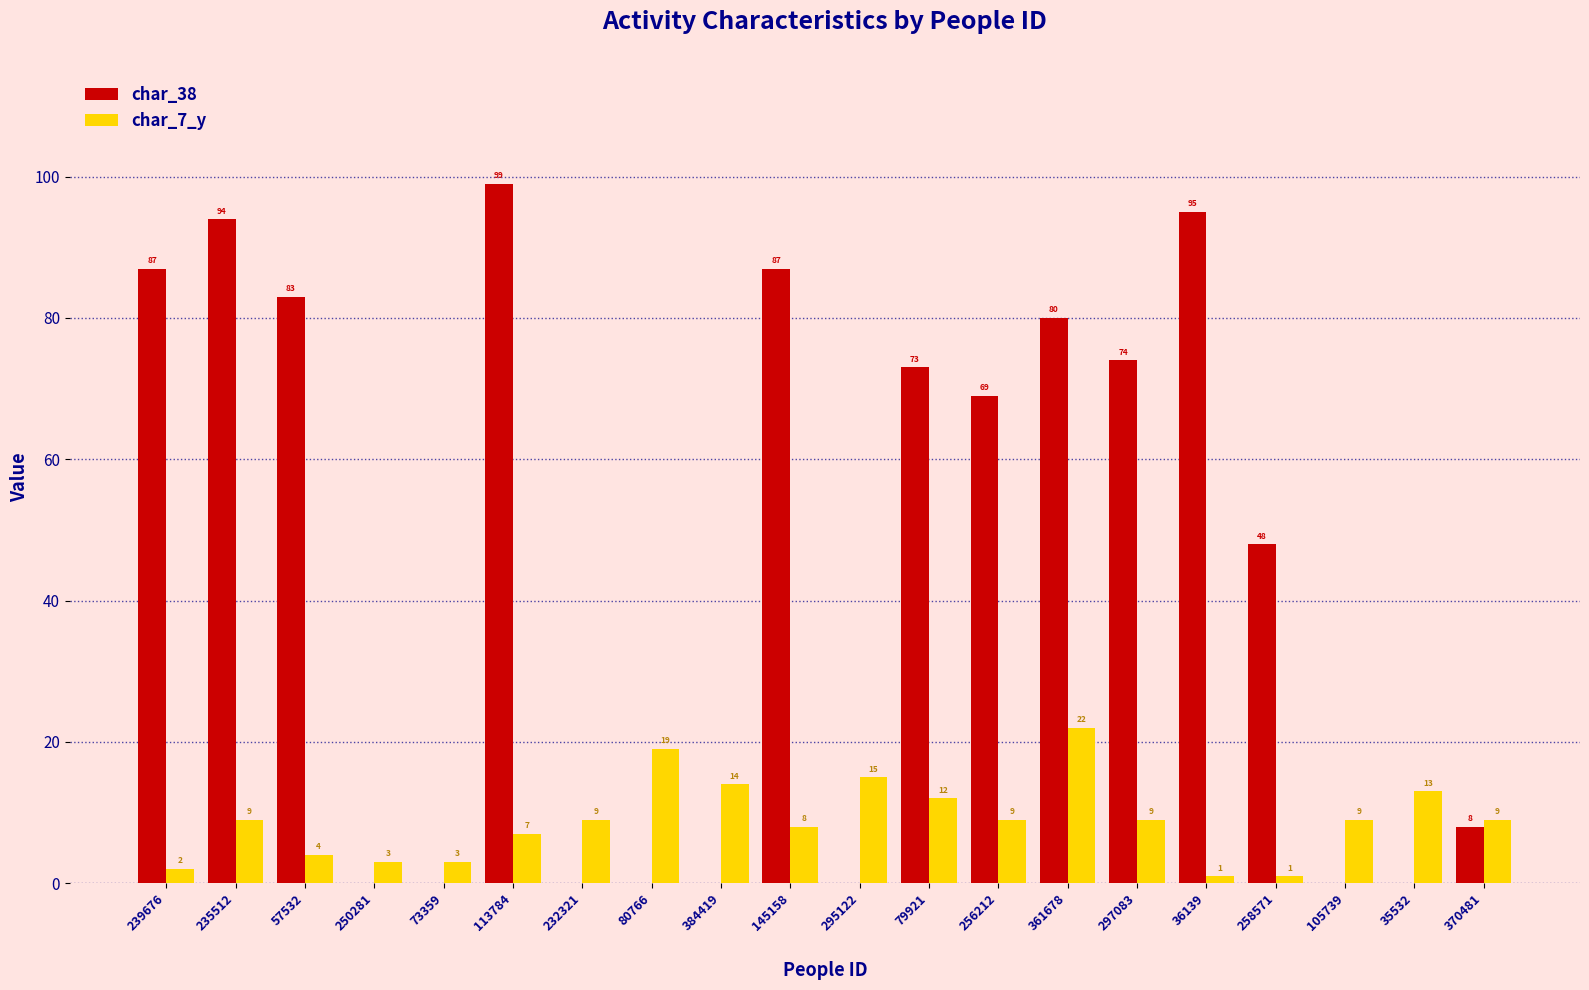

What is the sum of the char_38 values at 145158 and 235512?

181